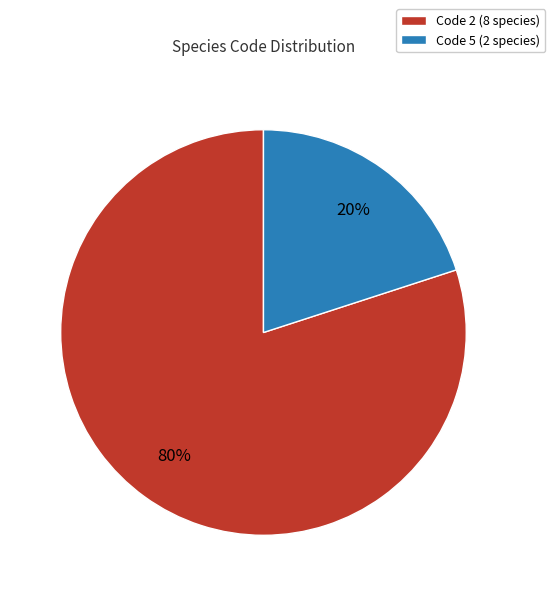

Which slice is the largest?

Code 2 (8 species)